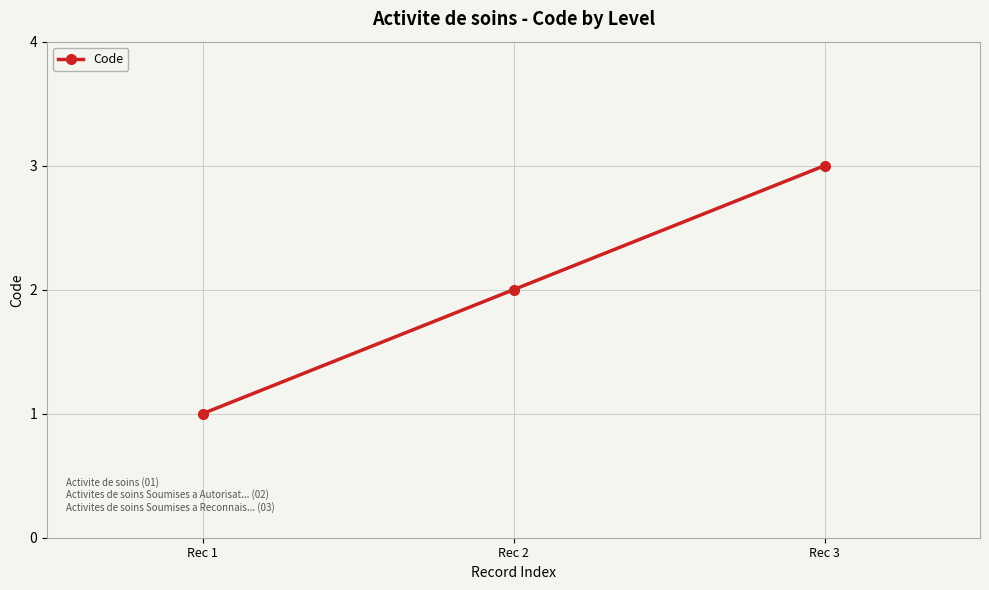

Reading left to right, what are all the values shown in this chart?

1	2	3